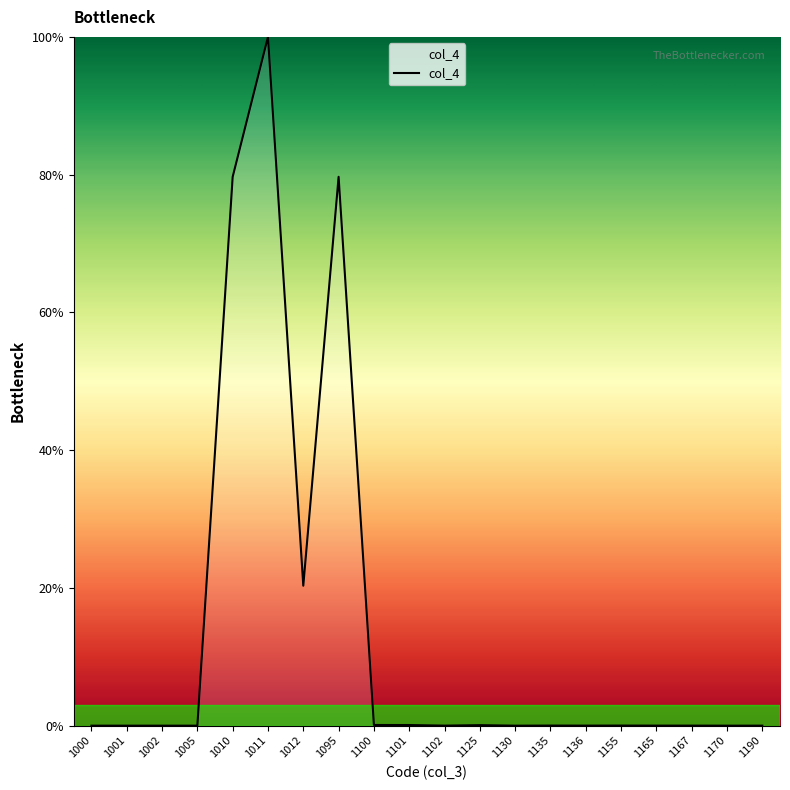

True or false: the data shows 10.2 at 1012.

False